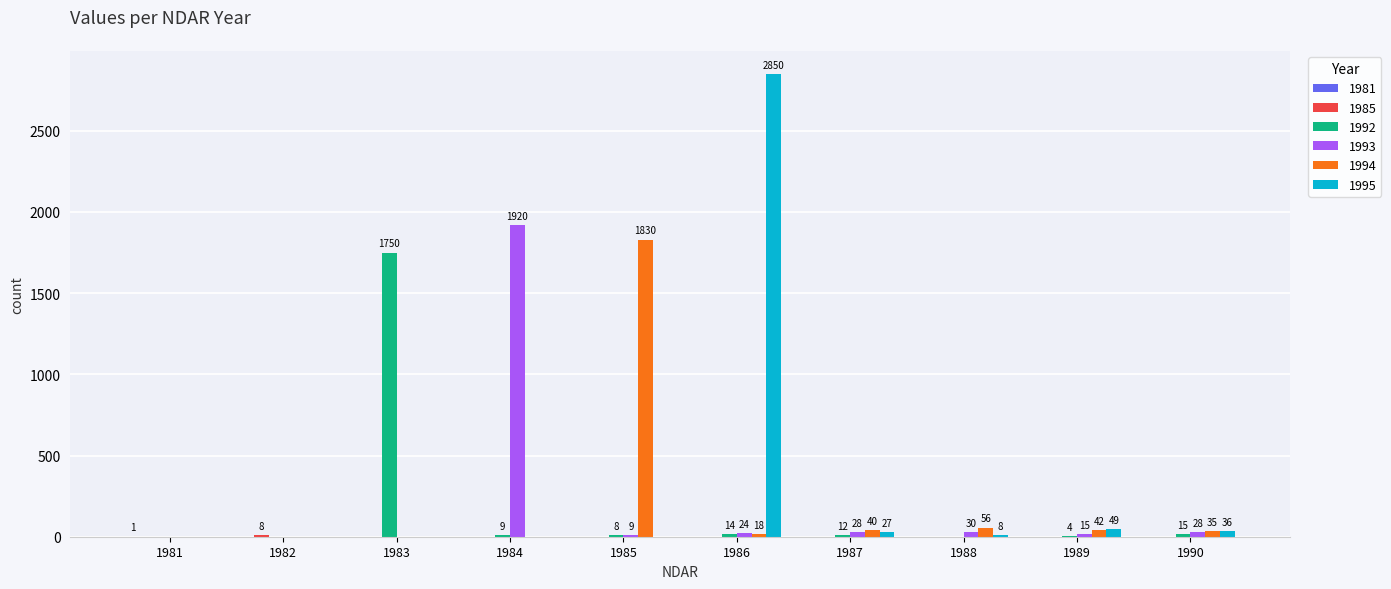

Where is 1993 nearest to the value 960?

1988